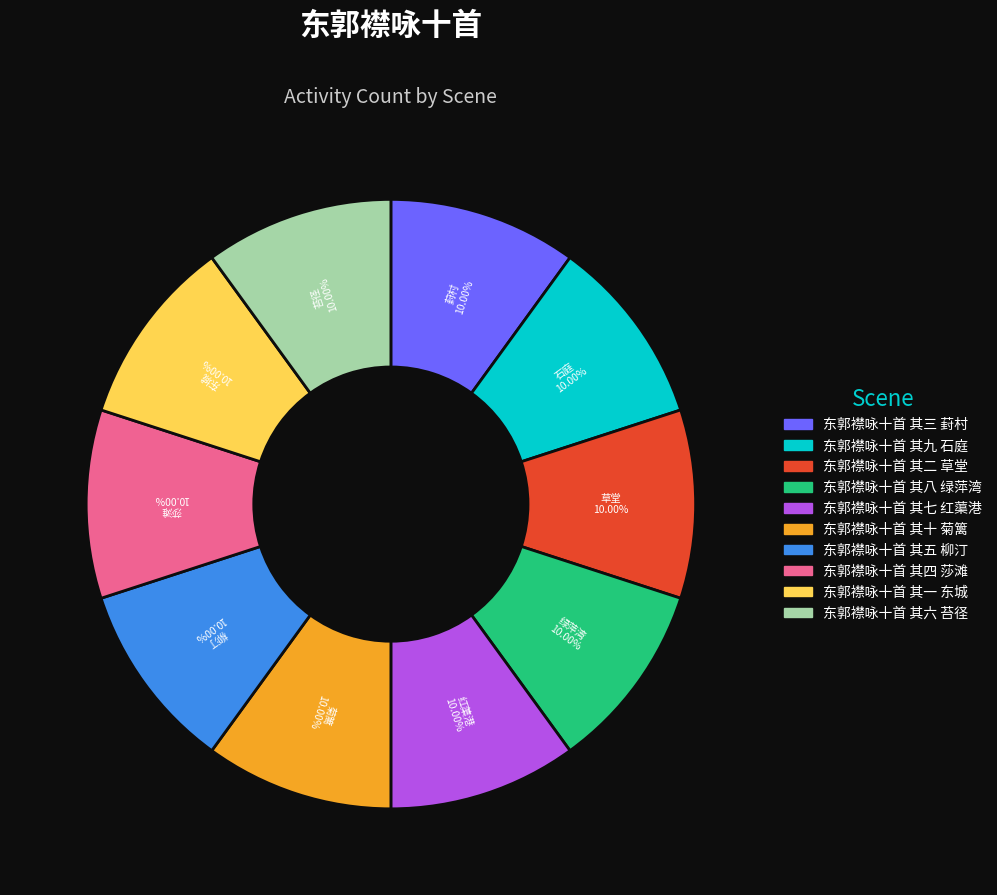

Is 东郭襟咏十首 其八 绿萍湾 the majority of the pie?

No